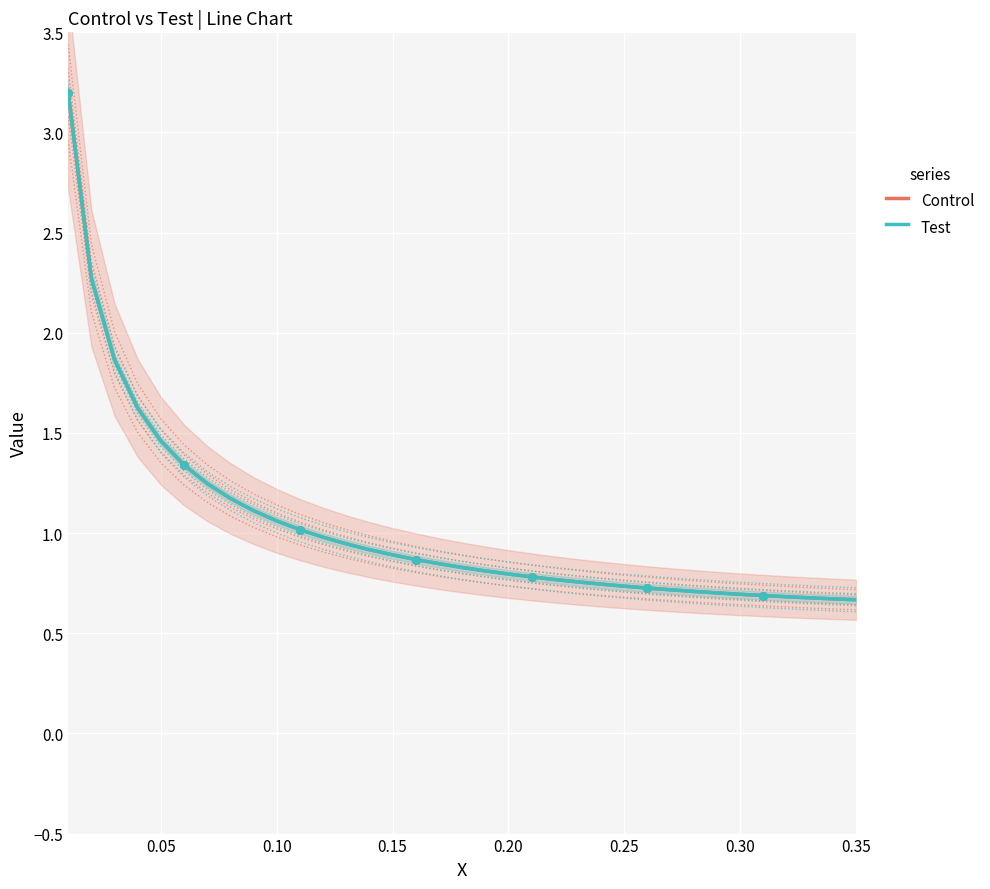

Which series contains the lowest Y value?

Control